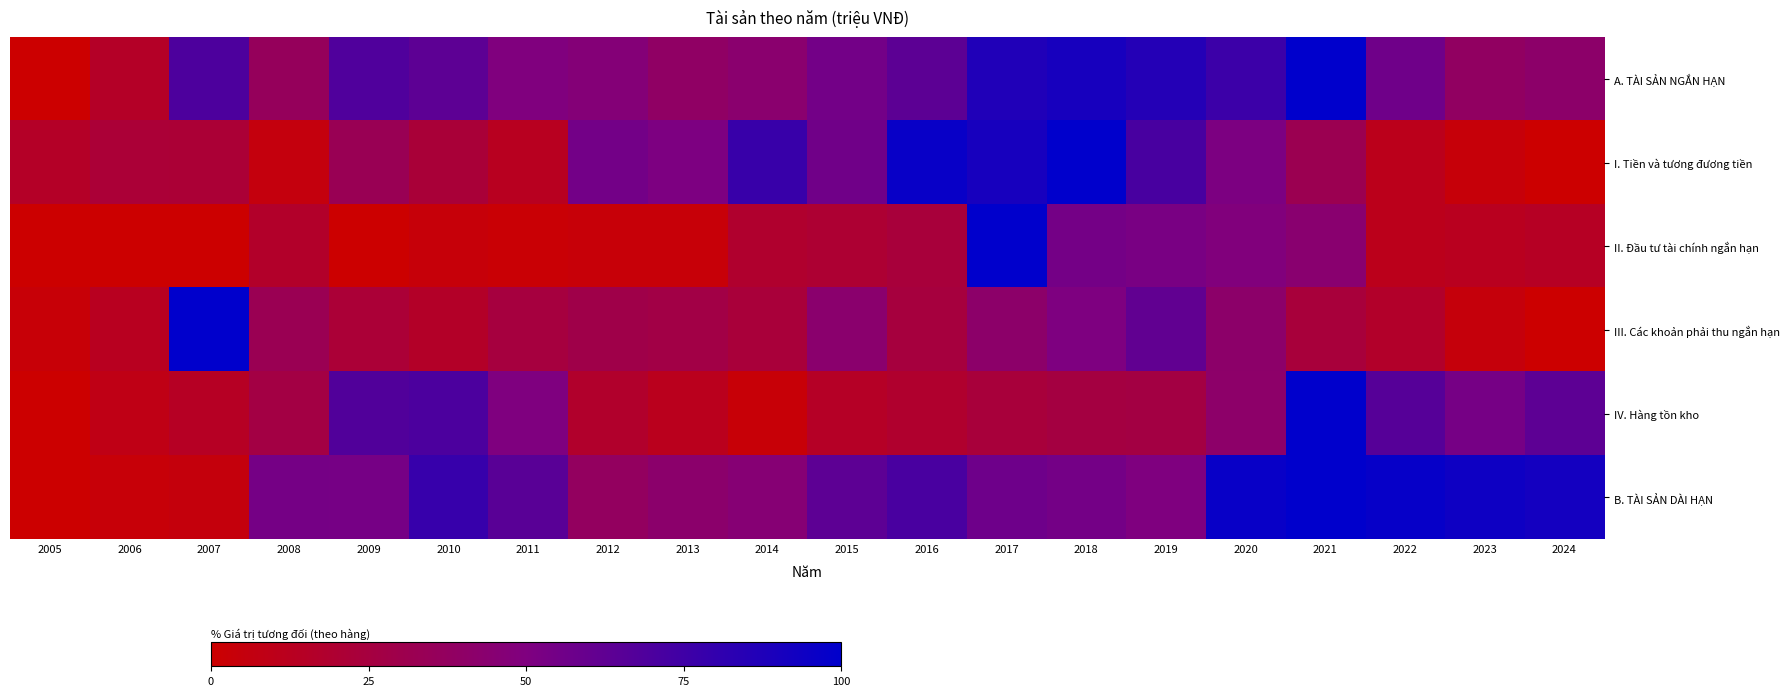

Which has a higher value, 2022 or 2014?

2022